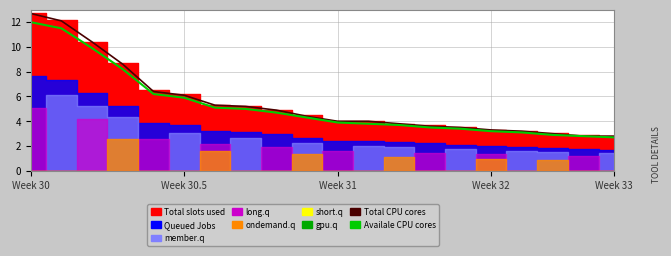

Reading right to left, extract all data points from this chart.

Total CPU cores: 2.8	2.8	3.0	3.2	3.3	3.5	3.6	3.8	4.0	4.0	4.4	4.9	5.2	5.3	6.1	6.4	8.6	10.4	12.1	12.7
Availale CPU cores: 2.7	2.8	2.9	3.1	3.2	3.4	3.5	3.7	3.8	3.9	4.3	4.7	5.0	5.1	5.9	6.2	8.2	9.9	11.5	12.0